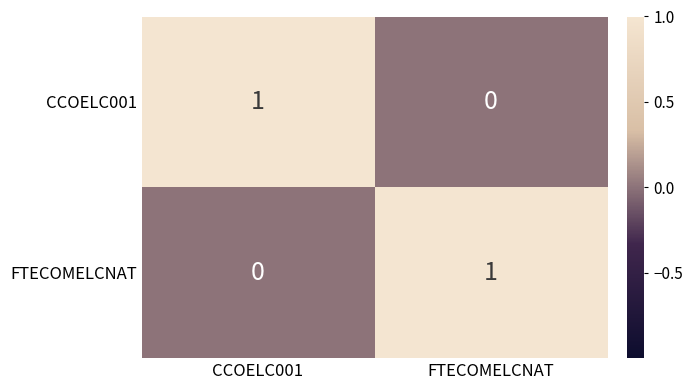

At which label does FTECOMELCNAT reach its minimum?

CCOELC001